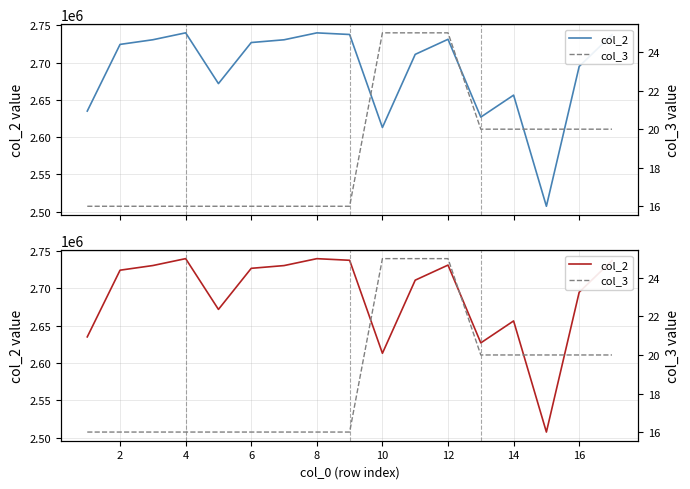

How many data points in col_3 are above 16?

8